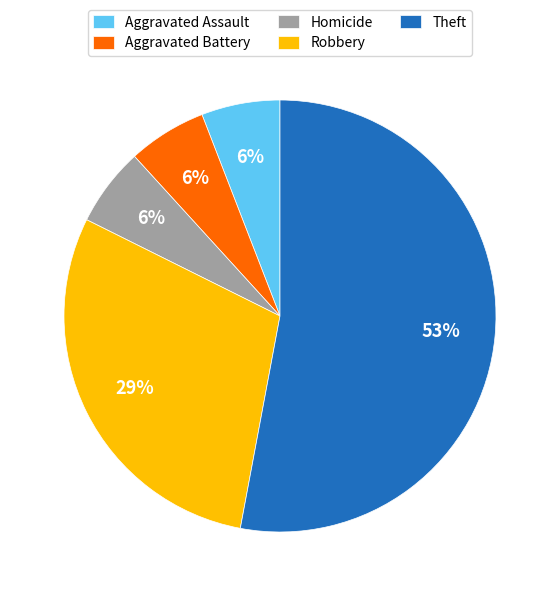

Is the sum of Homicide and Theft greater than half?

Yes